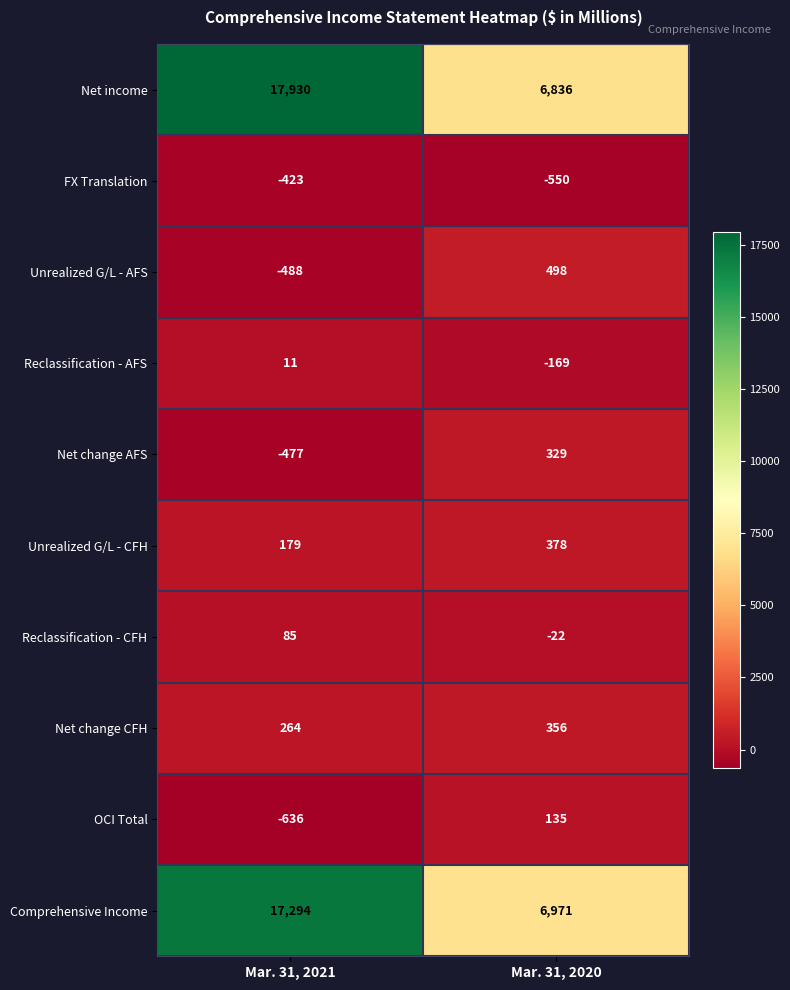

The Reclassification - CFH series shows -22 at Mar. 31, 2020. True or false?

True